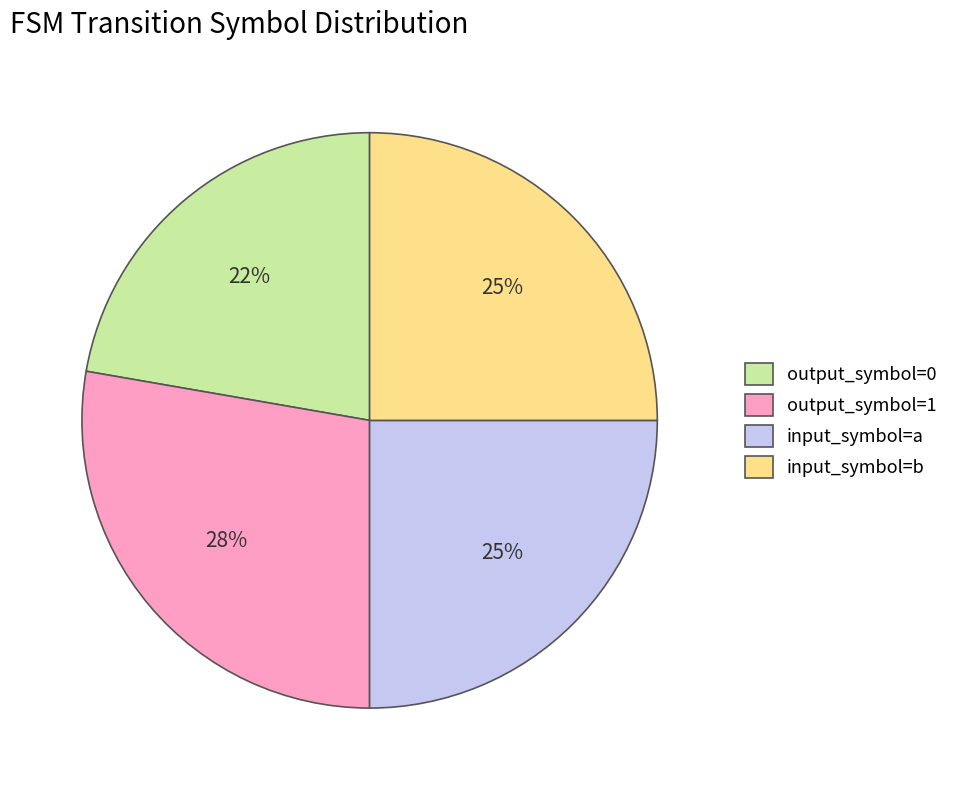

Between input_symbol=a and output_symbol=0, which is larger?

input_symbol=a